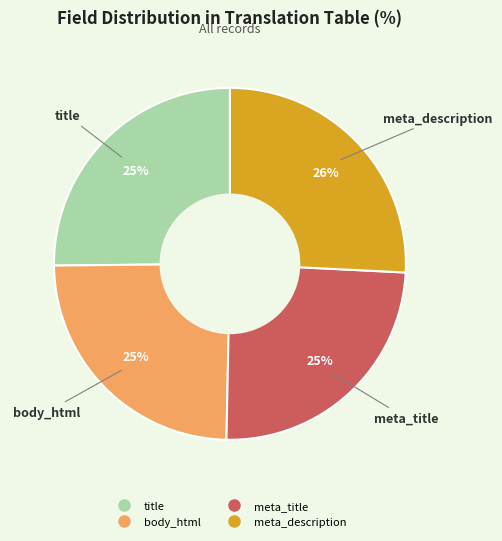

Is there a majority slice in this chart?

No